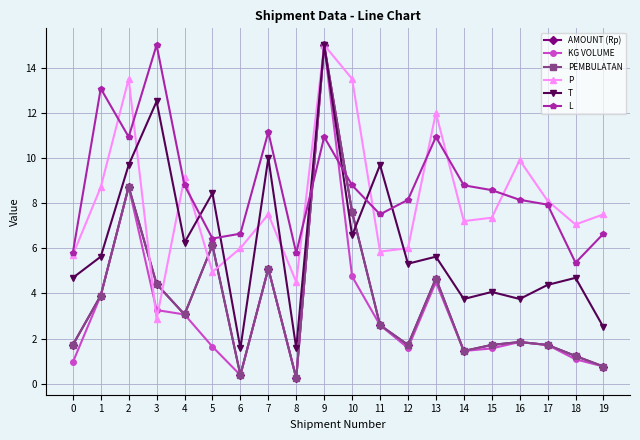

Is this an area chart (filled region under the line)?

No